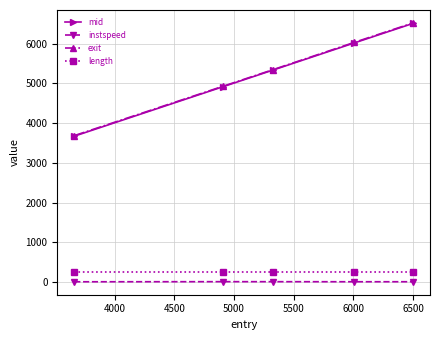

True or false: mid has more than 2 points higher than both neighbors.

False